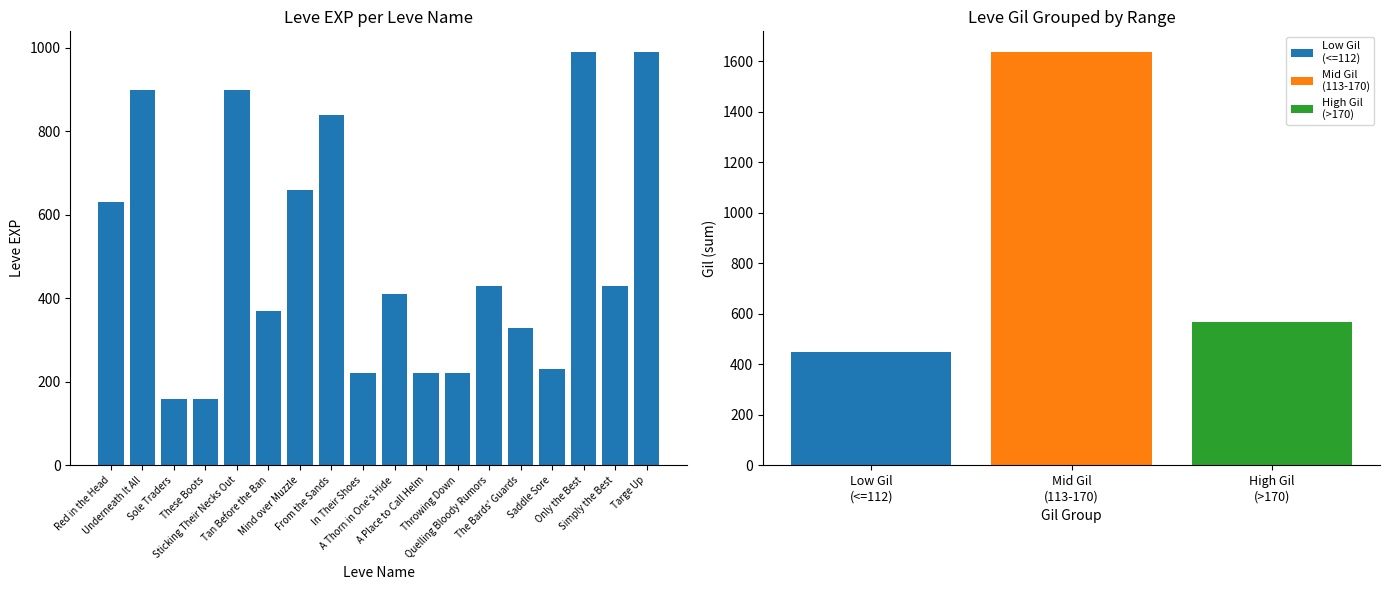

The value at Simply the Best is 688. True or false?

False